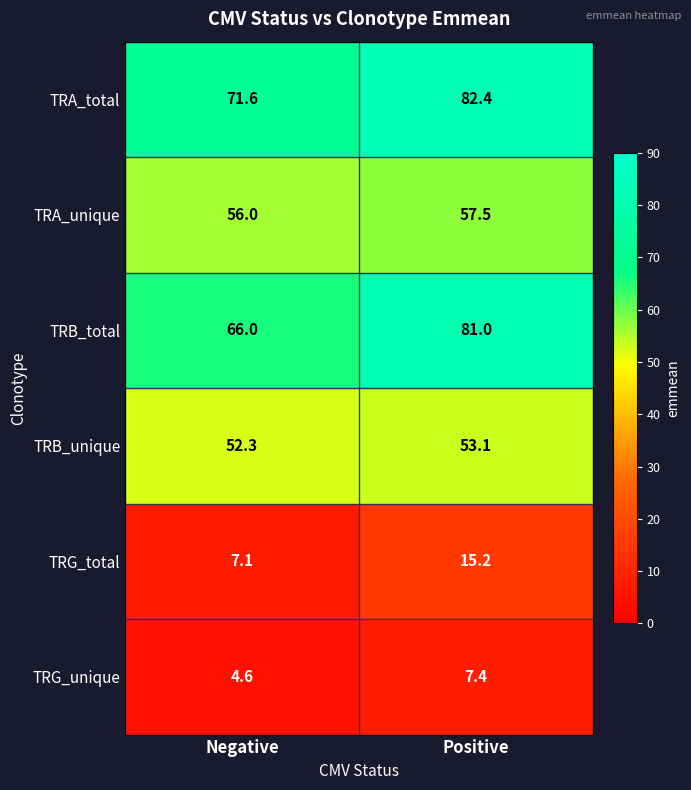

Rank the series by their maximum value, from lowest to highest.

TRG_unique, TRG_total, TRB_unique, TRA_unique, TRB_total, TRA_total